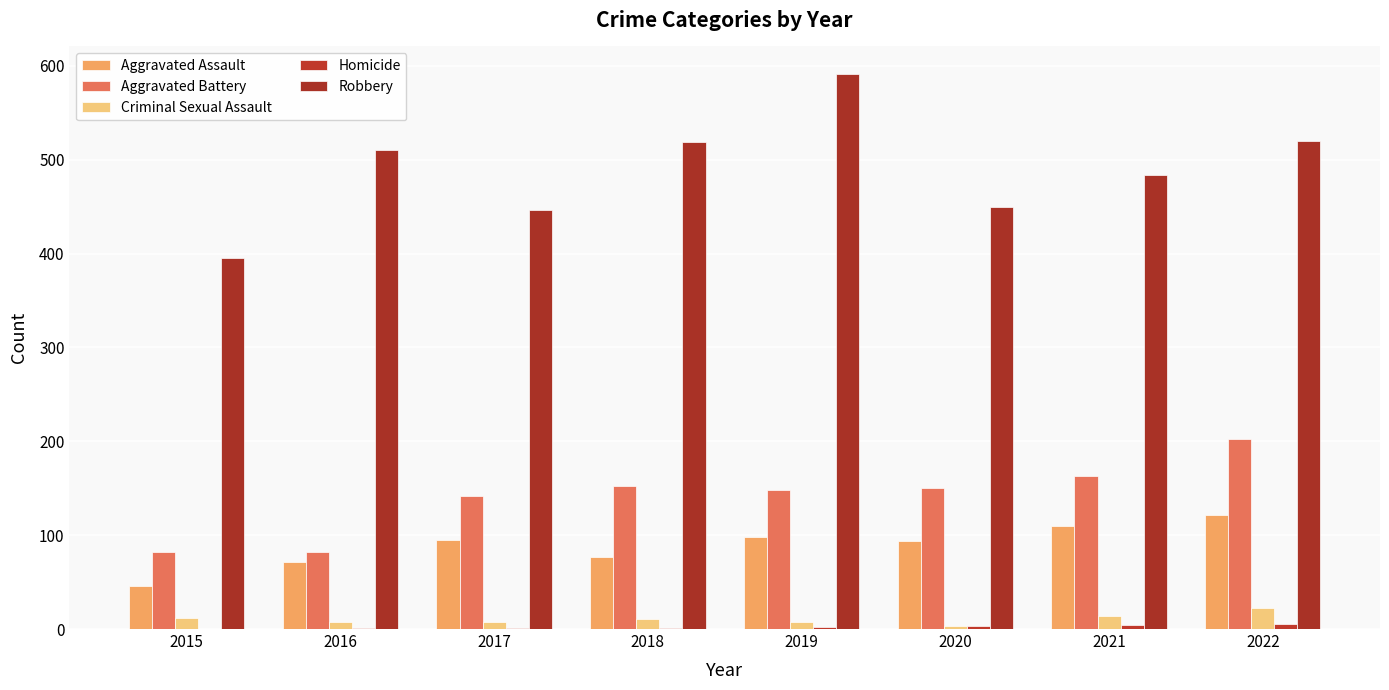

At which category does the chart reach its peak across all series?

2019